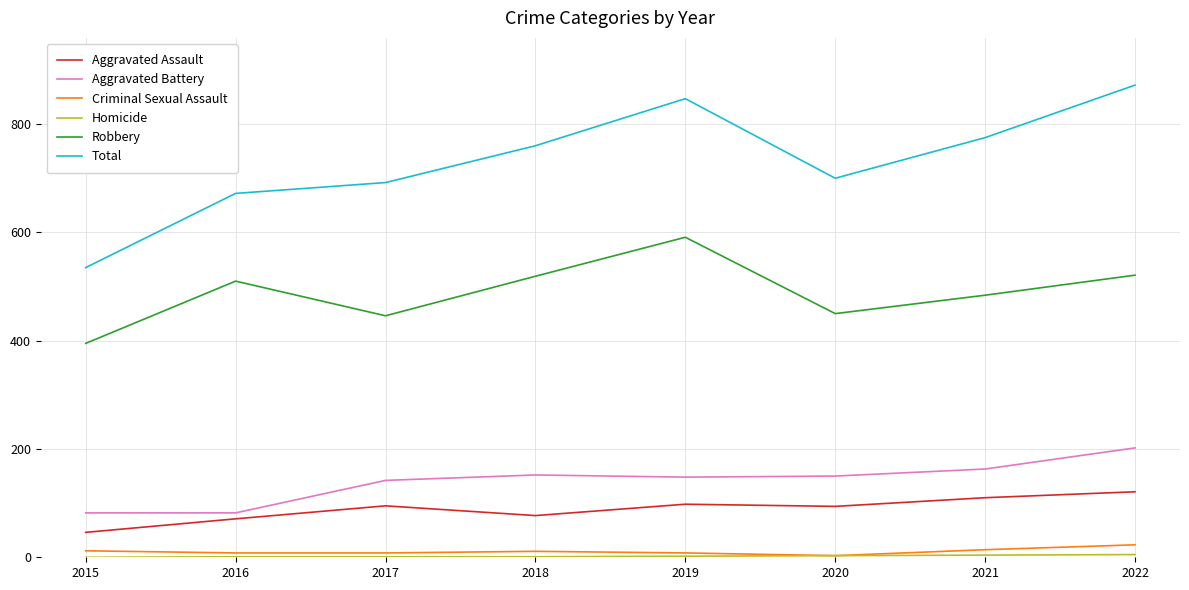

What is the total value across all series at 2018?

1520